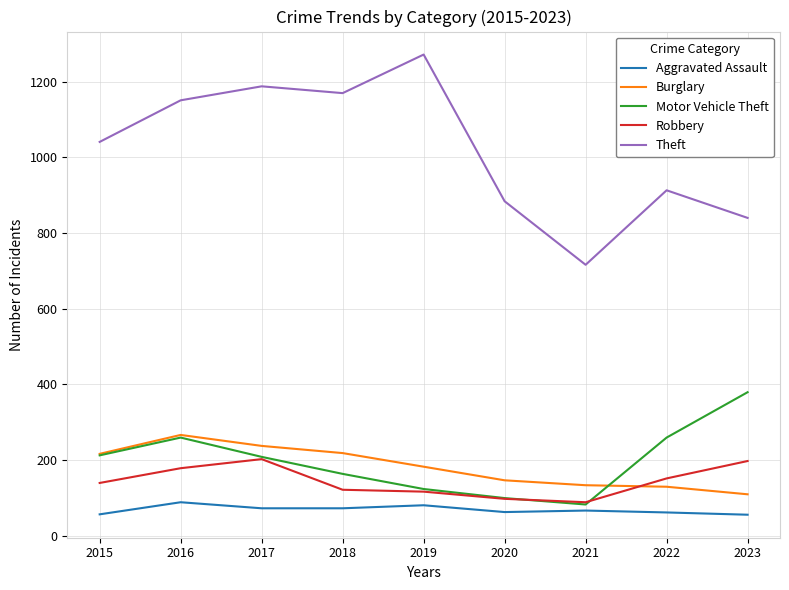

True or false: Aggravated Assault has a value of 128 at 2017.

False